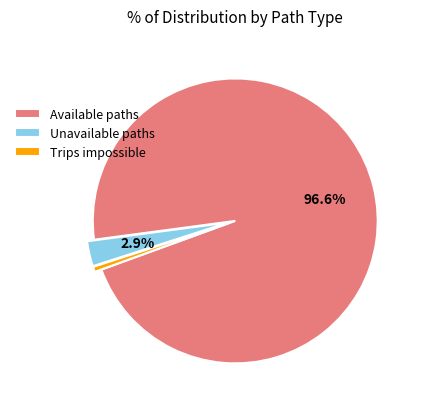

The Unavailable paths slice represents 3% of the pie. True or false?

True